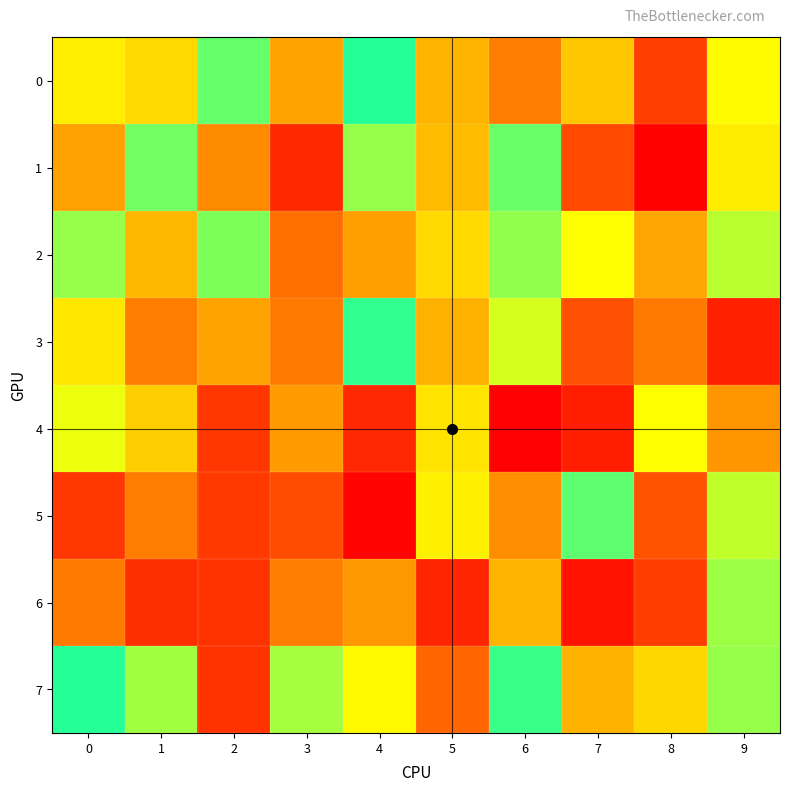

What is the total value across all series at 4?

3885000